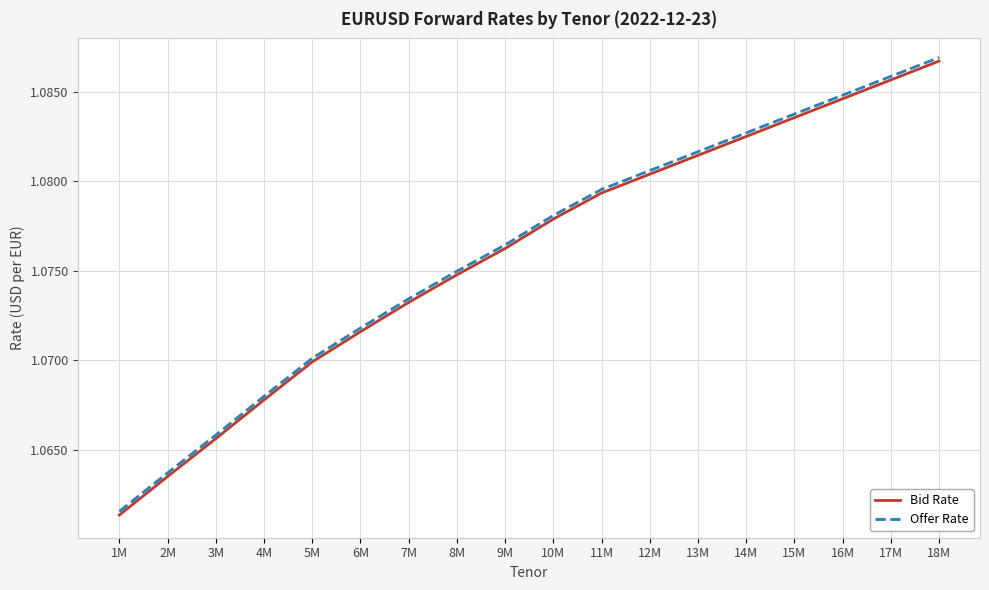

True or false: Offer Rate has a value of 0.7 at 5M.

False